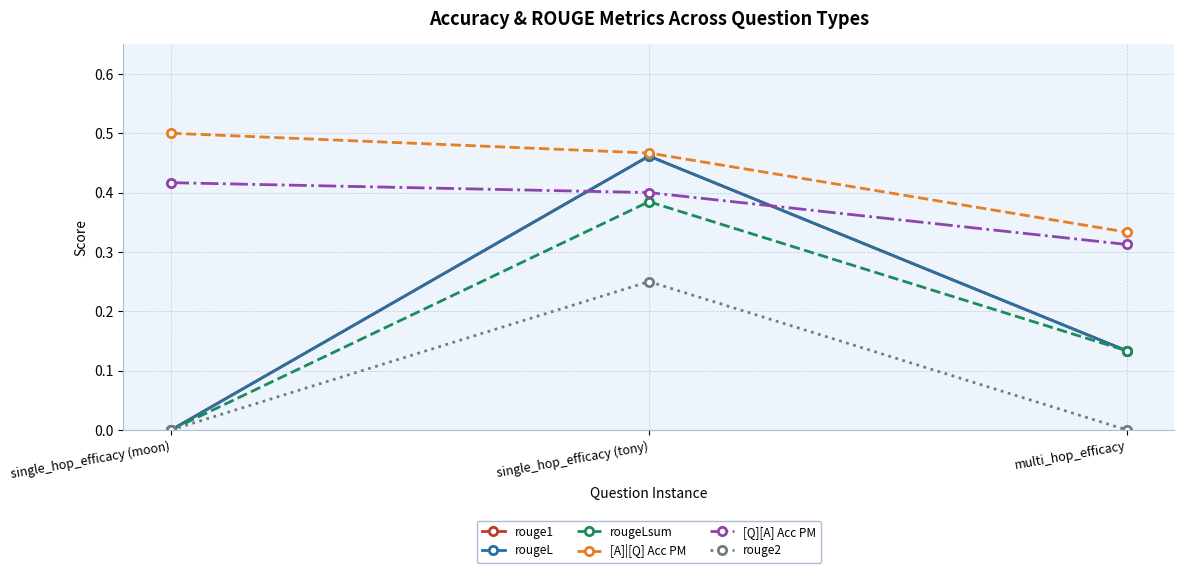

Where is rouge2 nearest to the value 0?

single_hop_efficacy (moon)